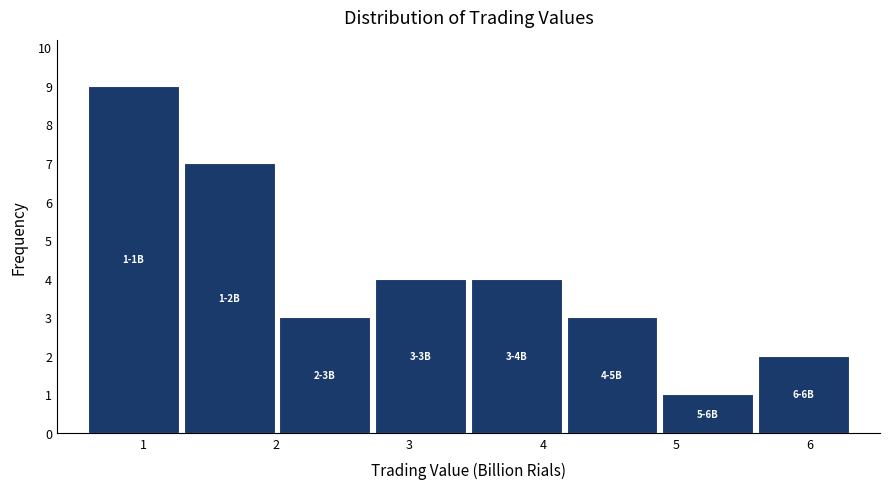

Over which range of the x-axis is the bar tallest?

0.6 to 1.3